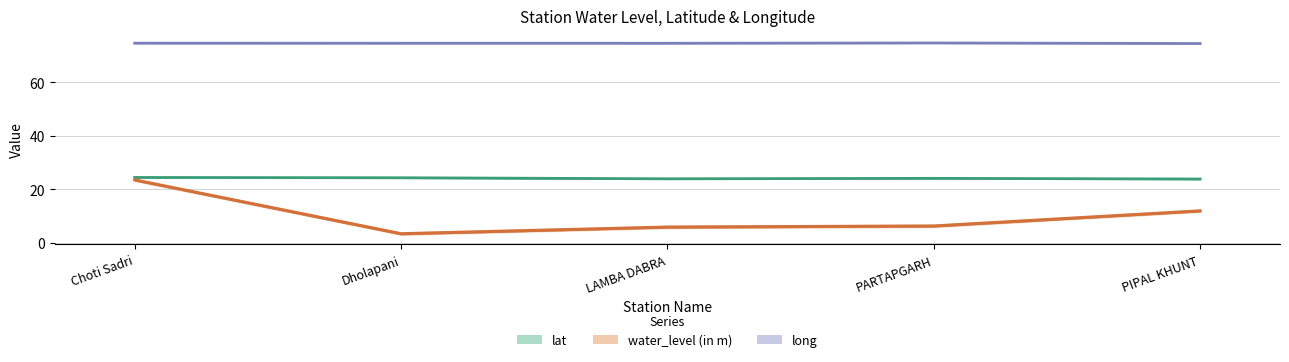

Where is long nearest to the value 74?

PIPAL KHUNT